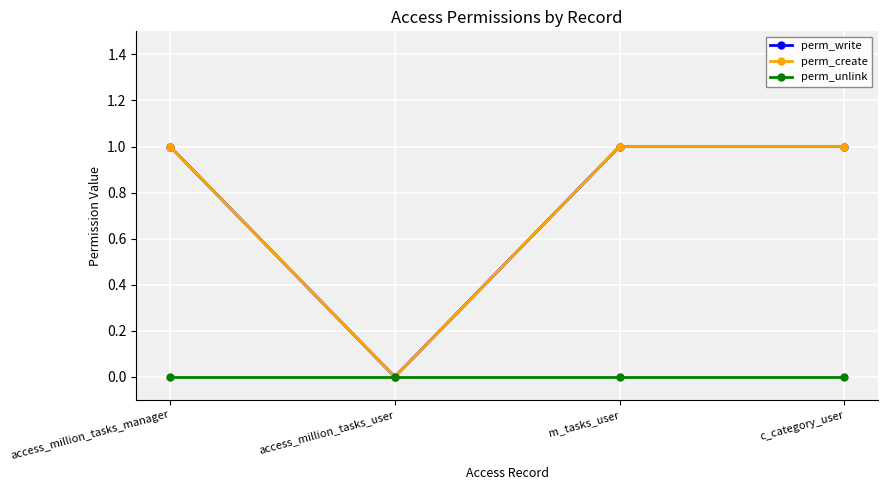

True or false: perm_write has more than 1 interior local peaks.

False